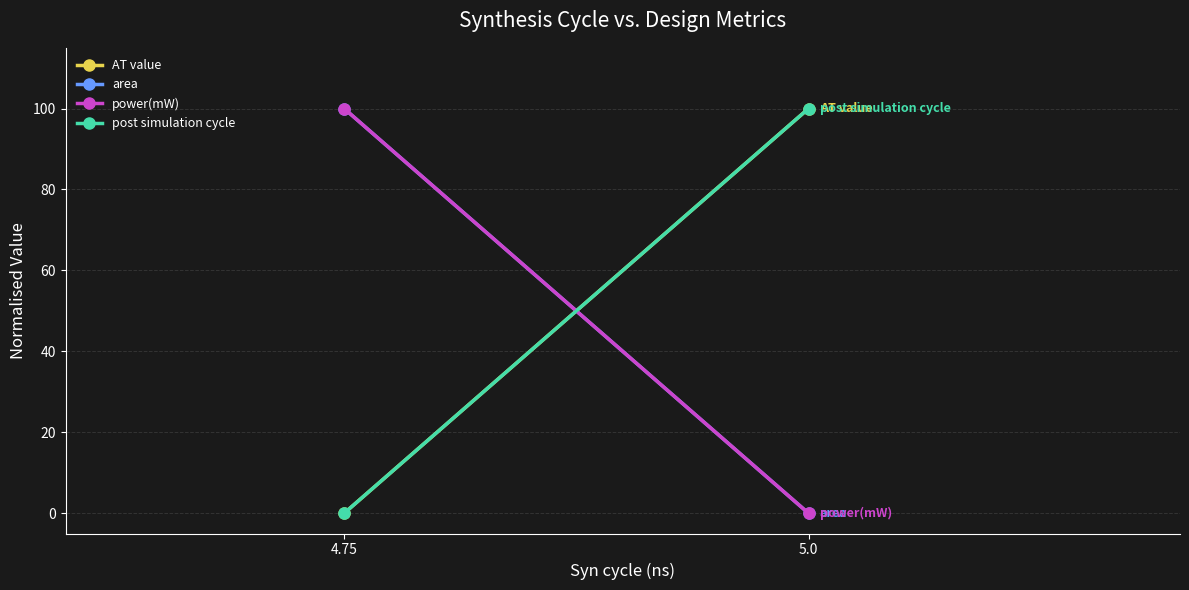

How many values in the AT value series are below 100?

1